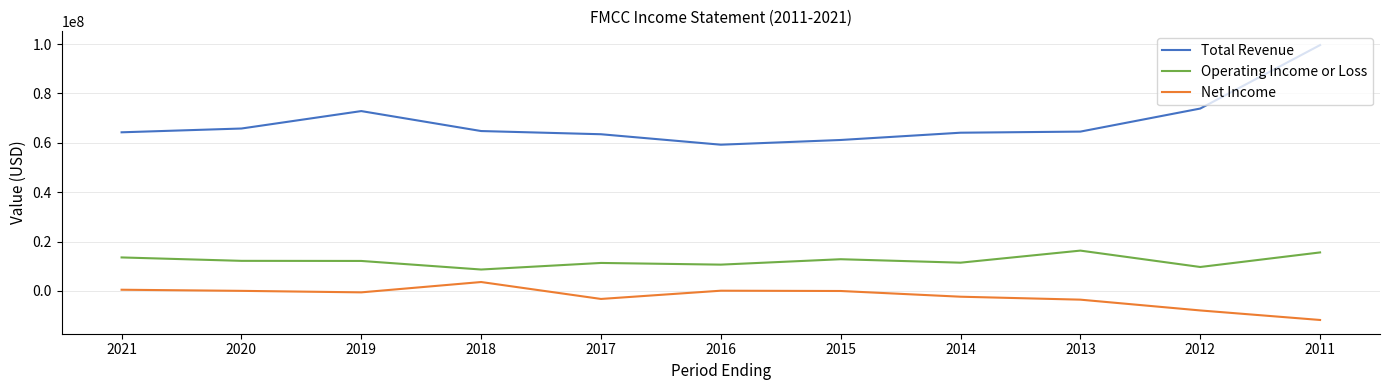

Which series has the largest total across all categories?

Total Revenue